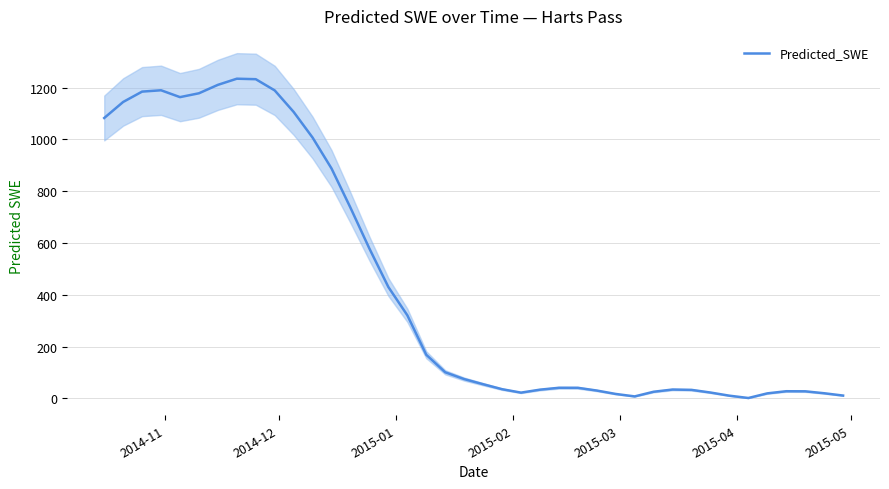

What is the highest value of the Predicted_SWE series?

1234.2